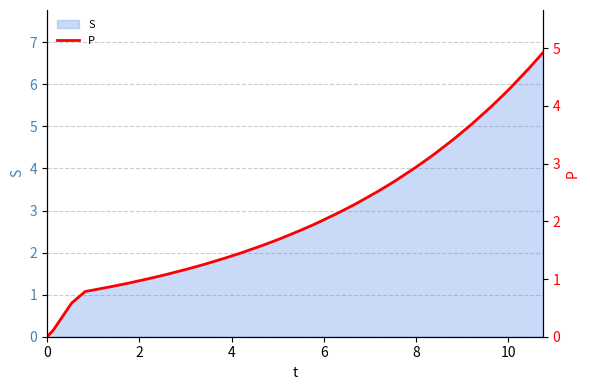

What is the highest value of the S series?

6.8